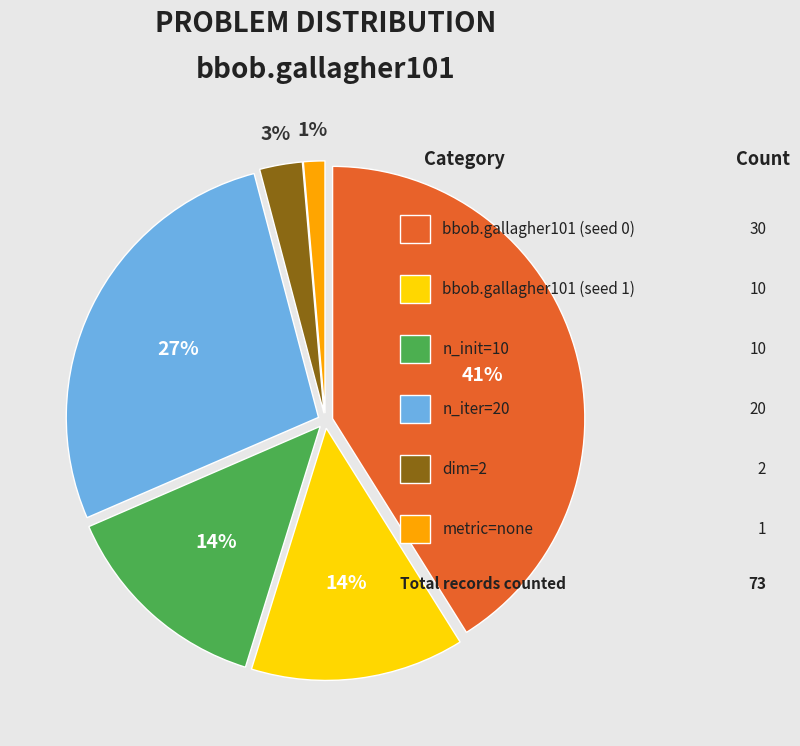

To the nearest percent, what is the difference between the largest and smallest slice percentages?

40%